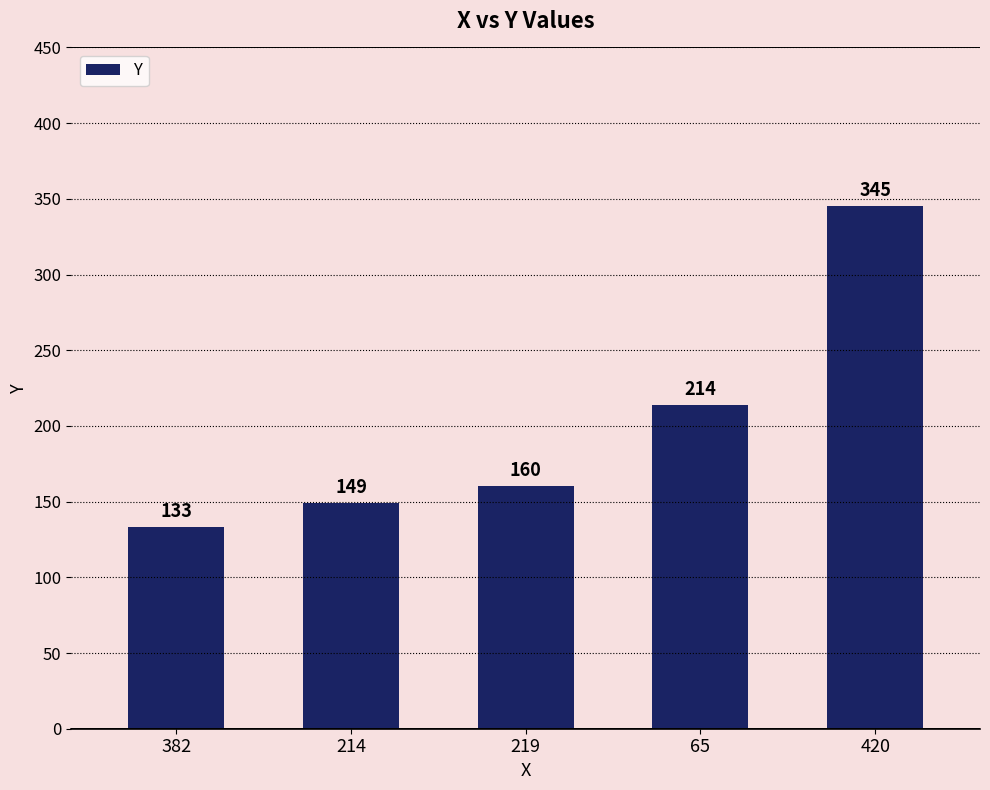

What is the change in value from 65 to 420?

+131